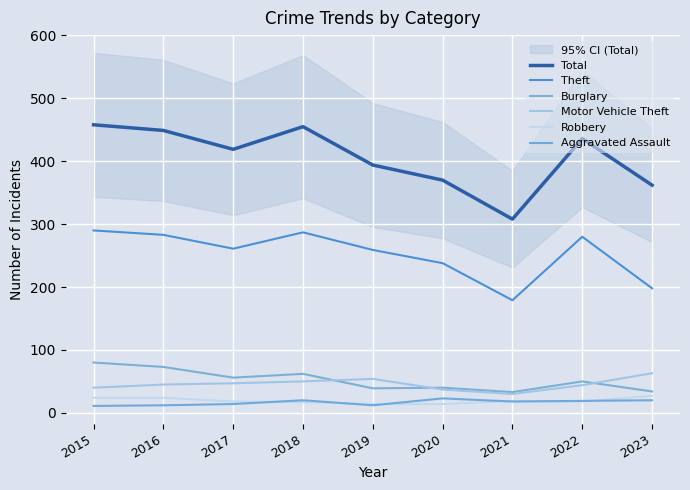

Which series has the widest spread of values?

Total